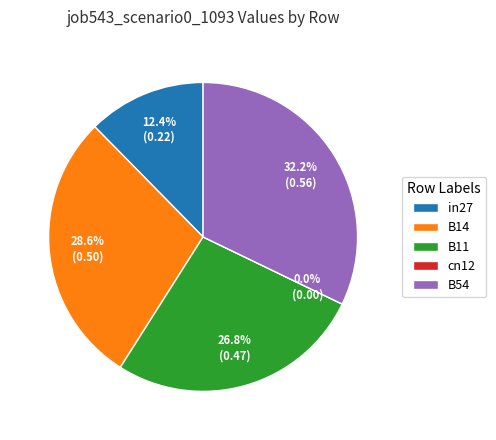

Rank the categories by value from highest to lowest.

B54, B14, B11, in27, cn12